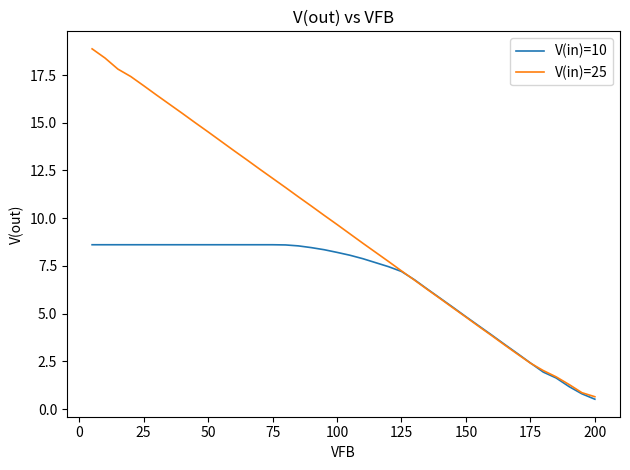

What are all the series names shown in the legend?

V(in)=10, V(in)=25